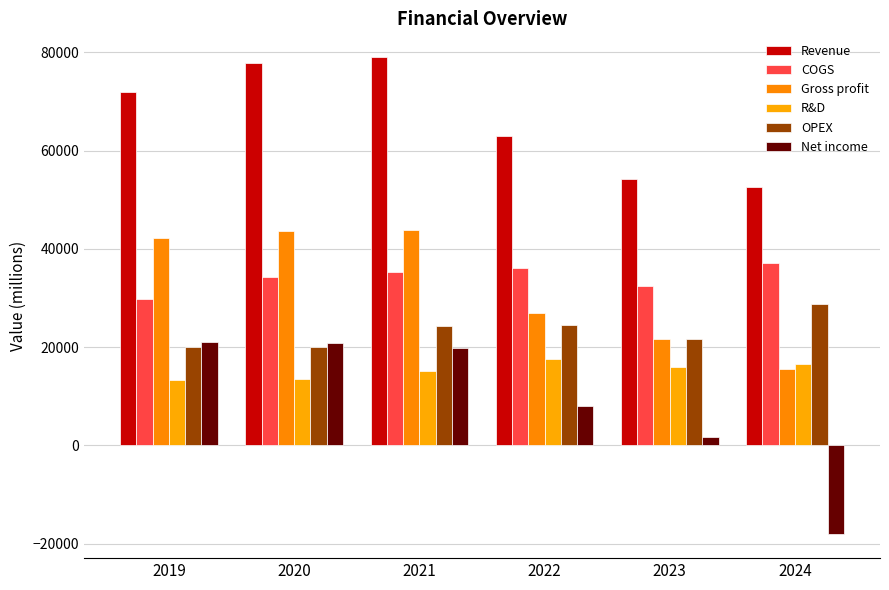

True or false: R&D has a value of 21481 at 2024.

False